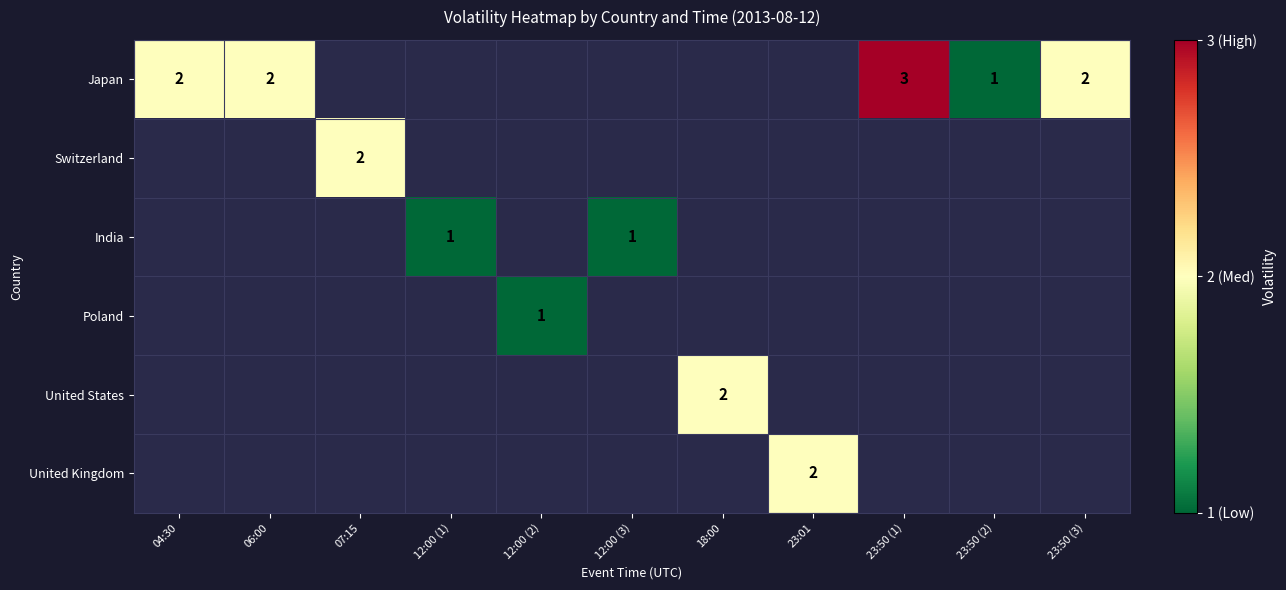

Is it true that United States equals 2 at 18:00?

True